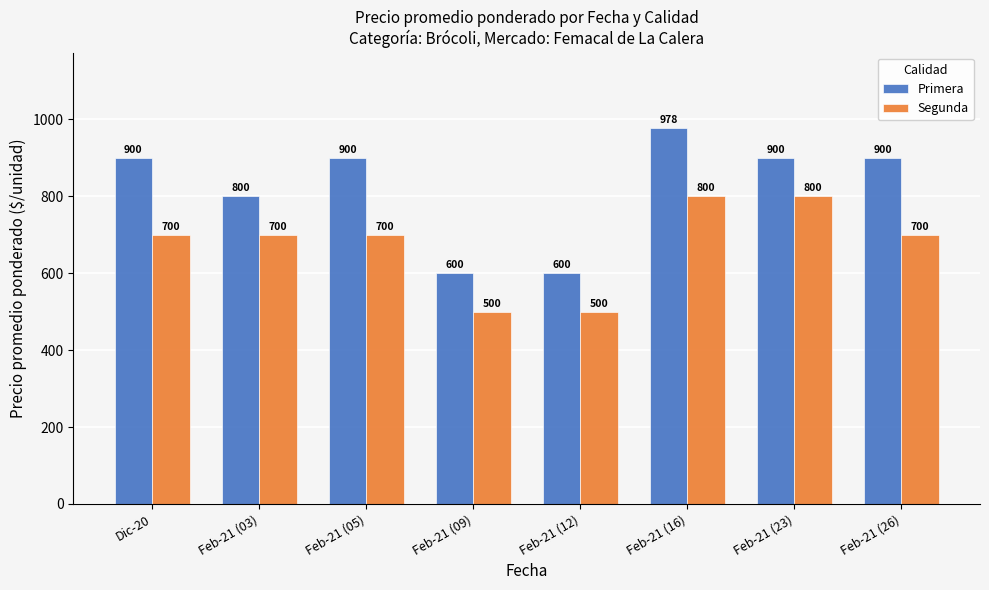

How many data points does each series have?

8